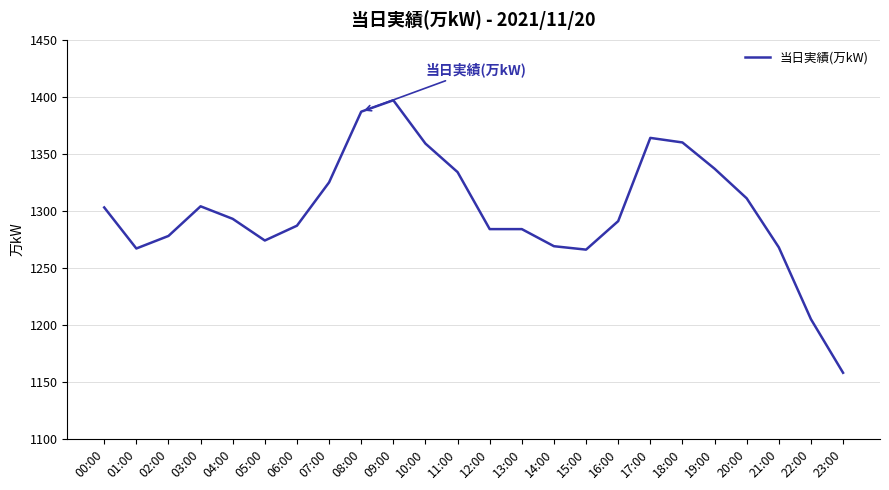

What is the change in value from 10:00 to 12:00?

-75